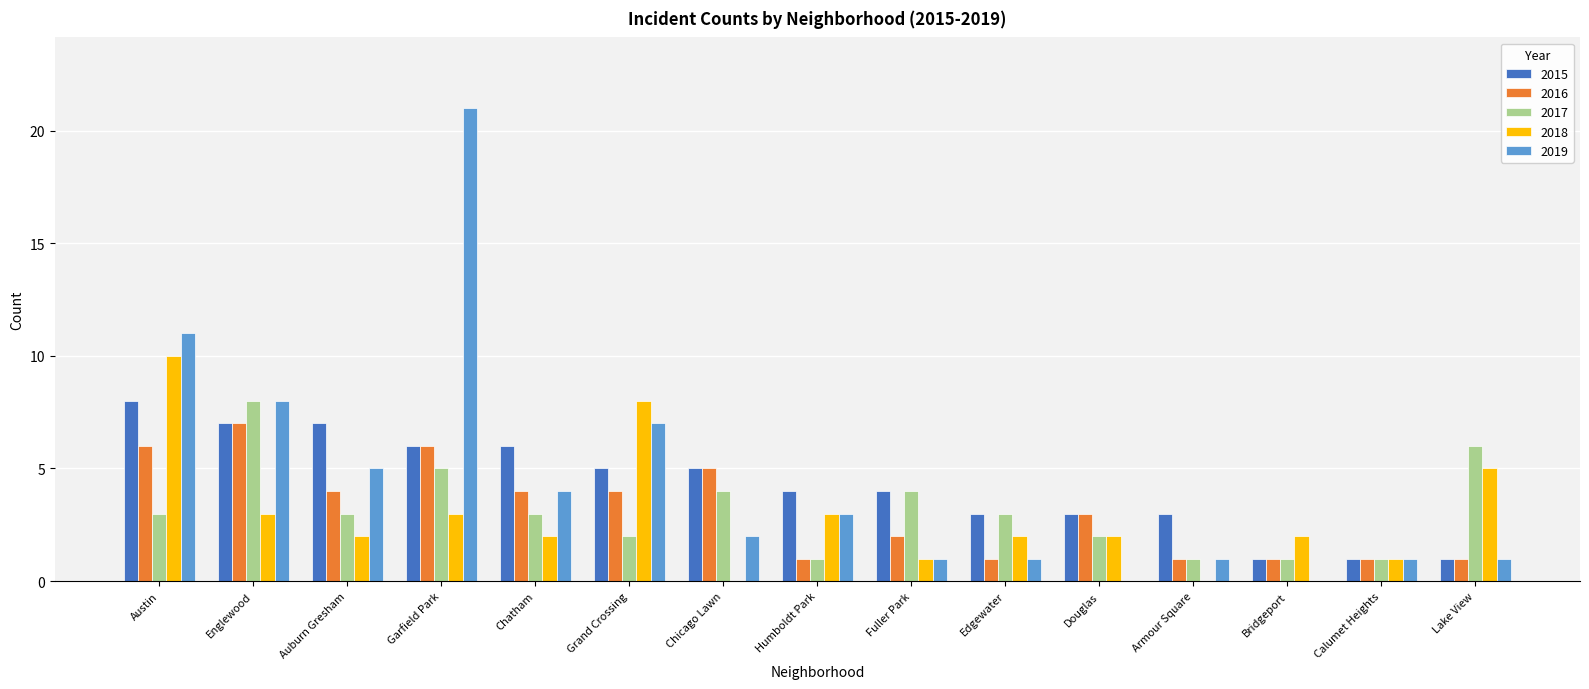

How many series are shown in this chart?

5